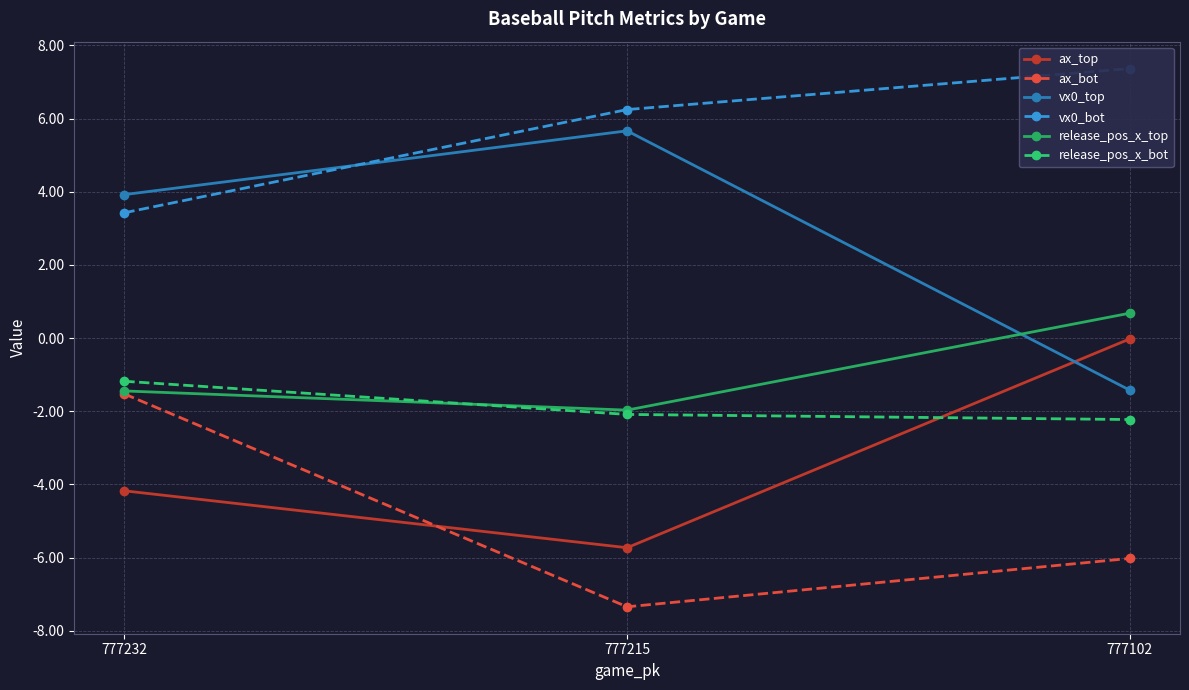

Which series changed the most between 777232 and 777215?

ax_bot